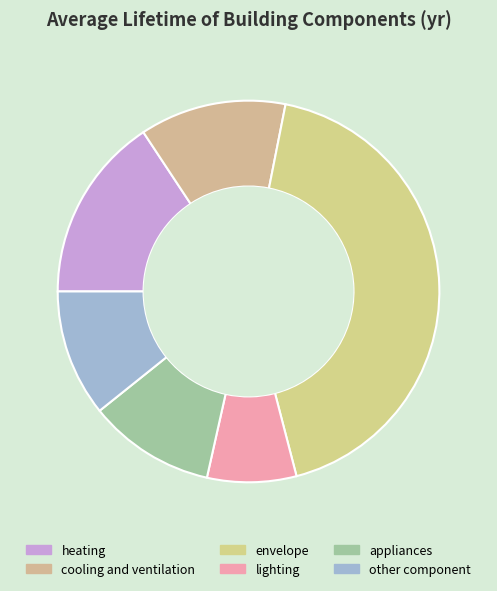

To the nearest percent, what is the difference between the largest and smallest slice percentages?

35%